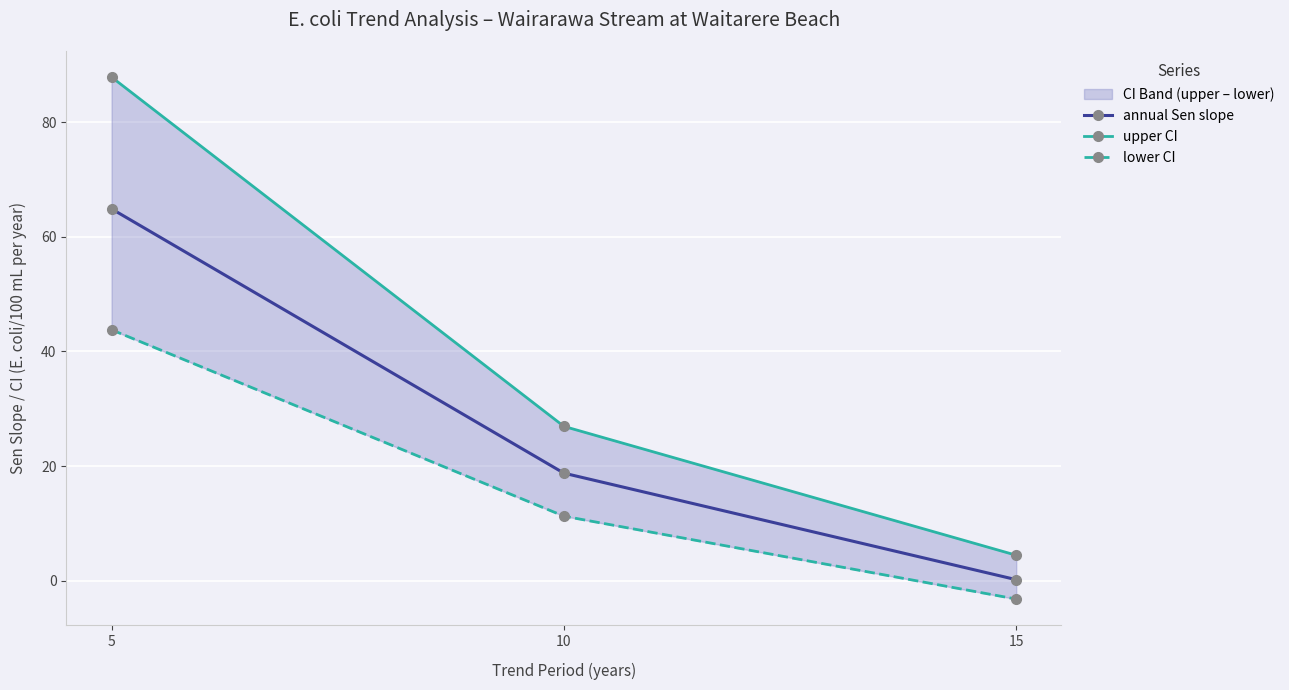

Rank the series by their average value, from highest to lowest.

upper CI, annual Sen slope, lower CI